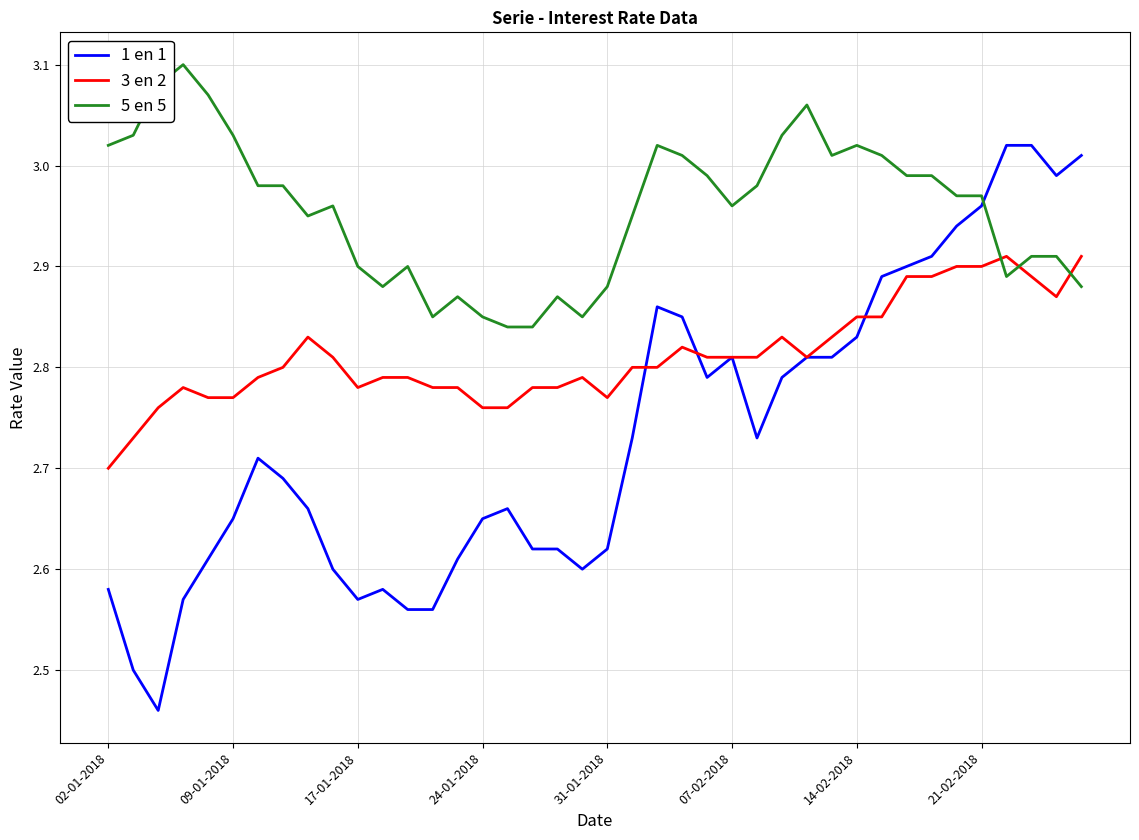

Rank the series by their maximum value, from highest to lowest.

5 en 5, 1 en 1, 3 en 2